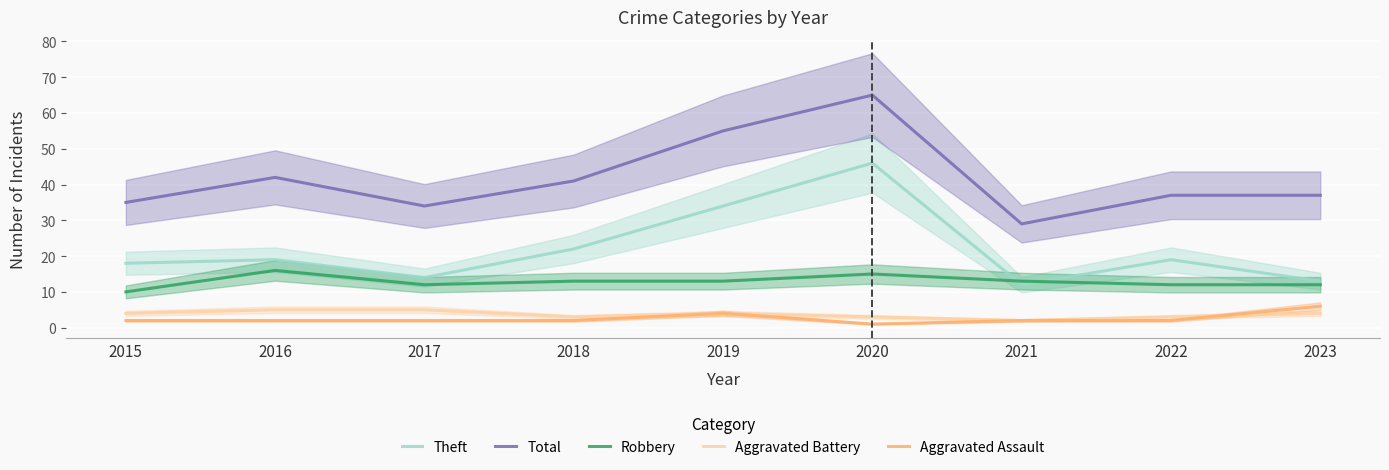

What are all the series names shown in the legend?

Theft, Total, Robbery, Aggravated Battery, Aggravated Assault